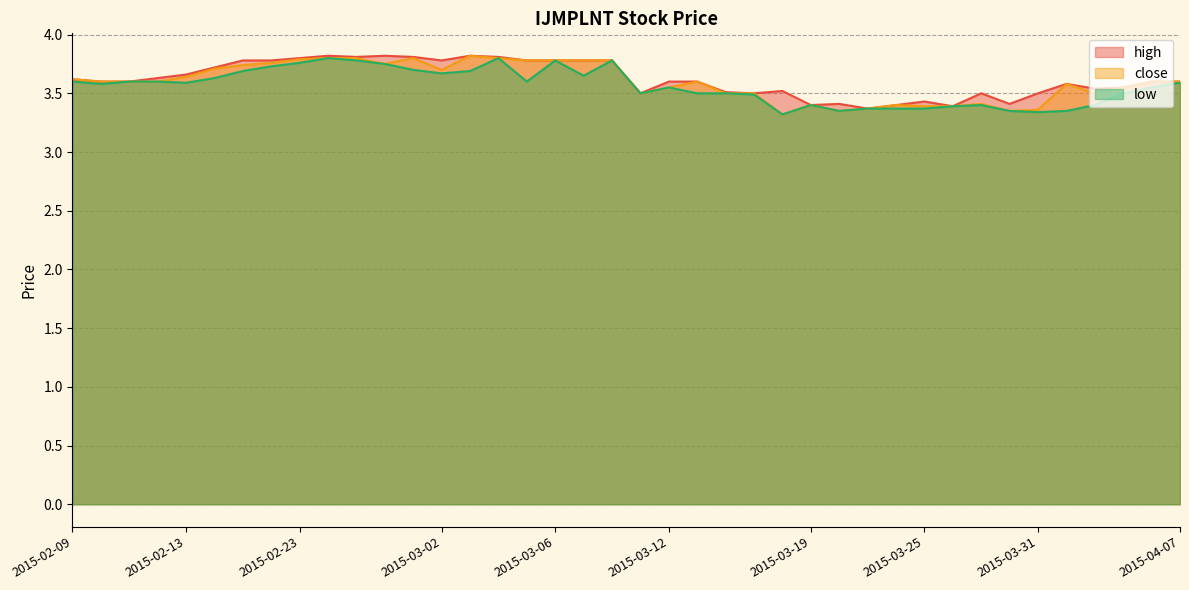

What are all the series names shown in the legend?

high, close, low